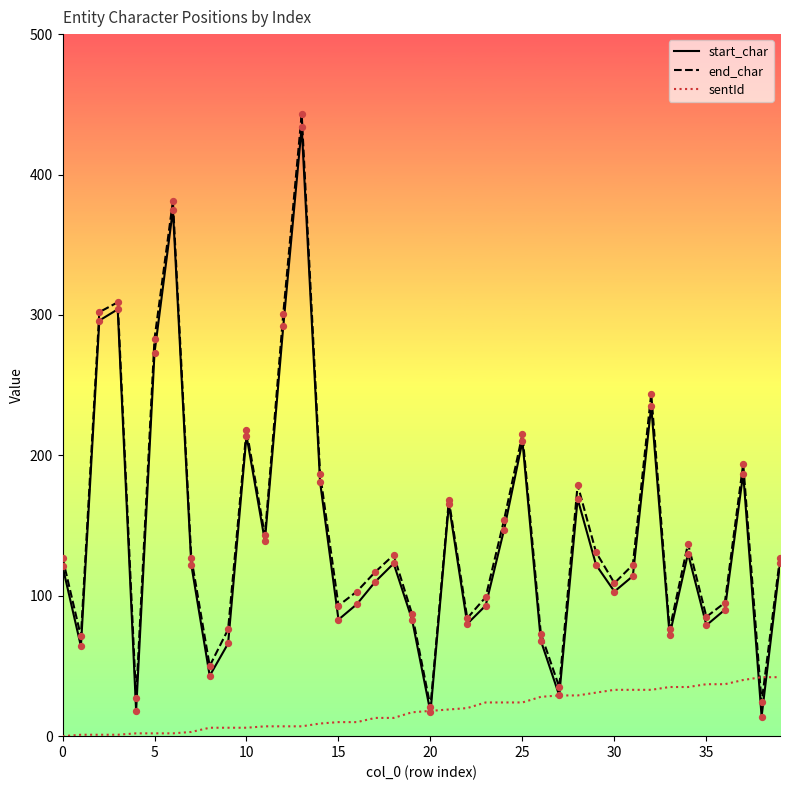

What is the maximum value shown in the chart?

443